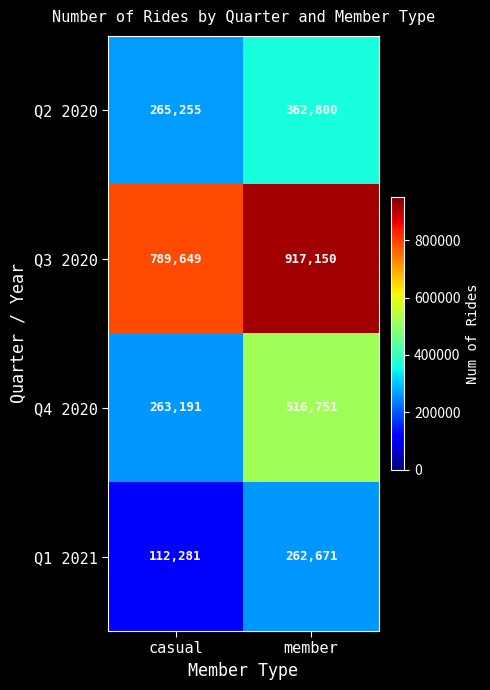

At how many categories does at least one series exceed 391132?

2